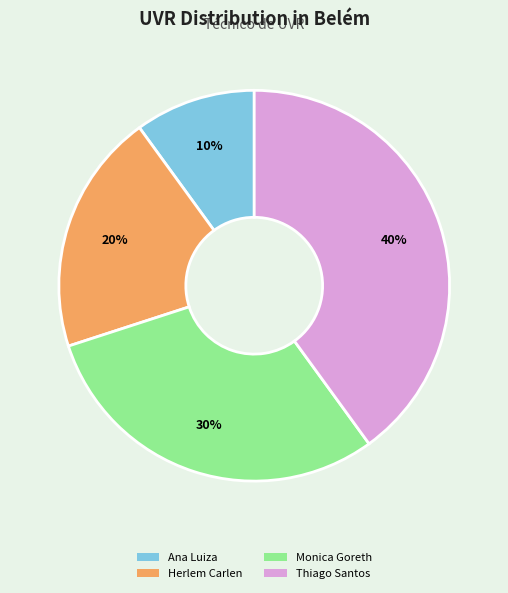

Between Herlem Carlen and Thiago Santos, which is larger?

Thiago Santos